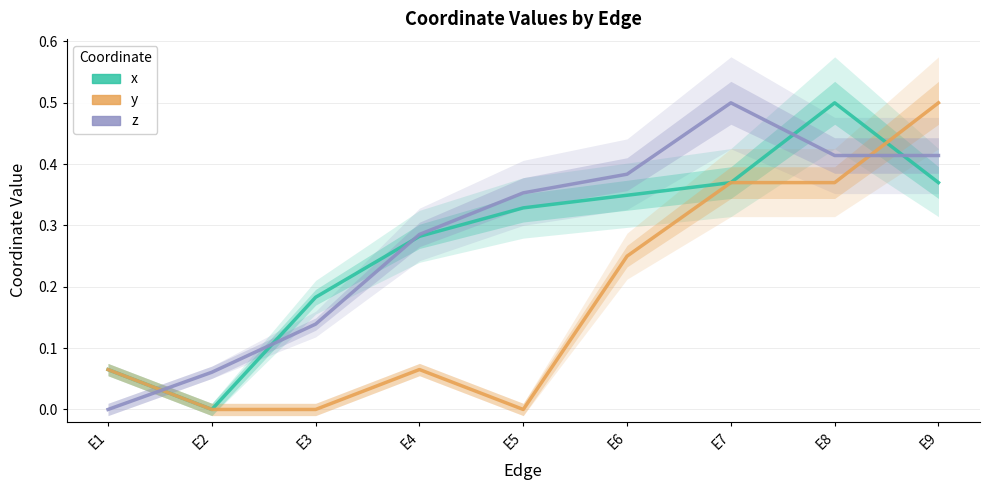

Which series has the largest total across all categories?

z